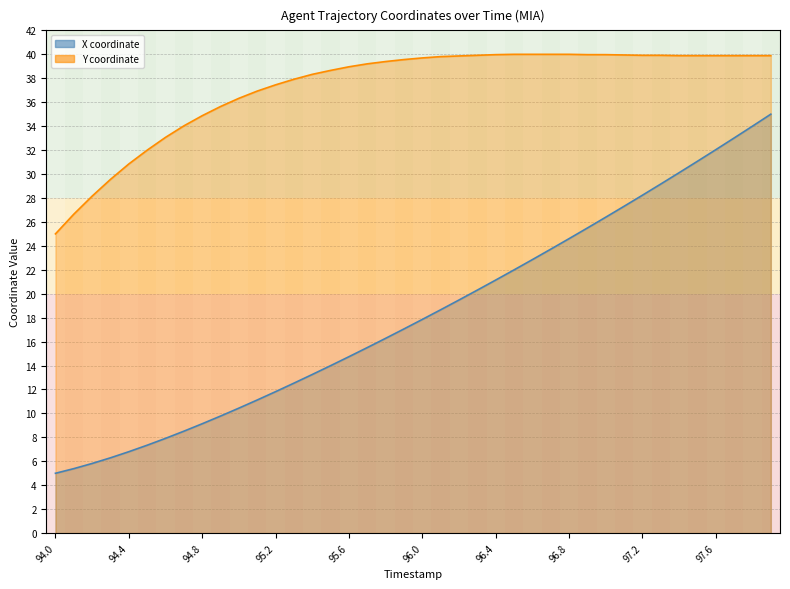

How many data points in Y are above 39?

23